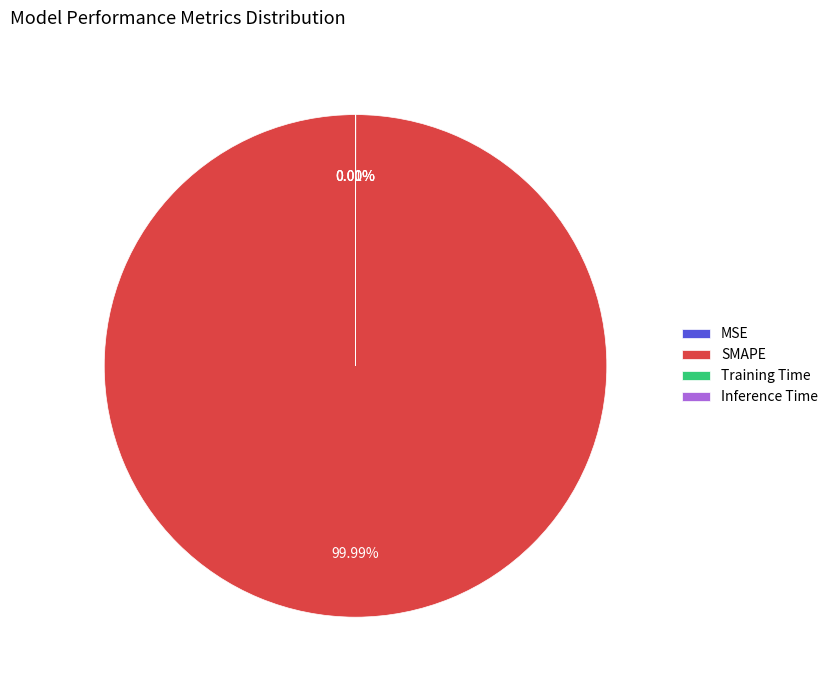

Is SMAPE the majority of the pie?

Yes